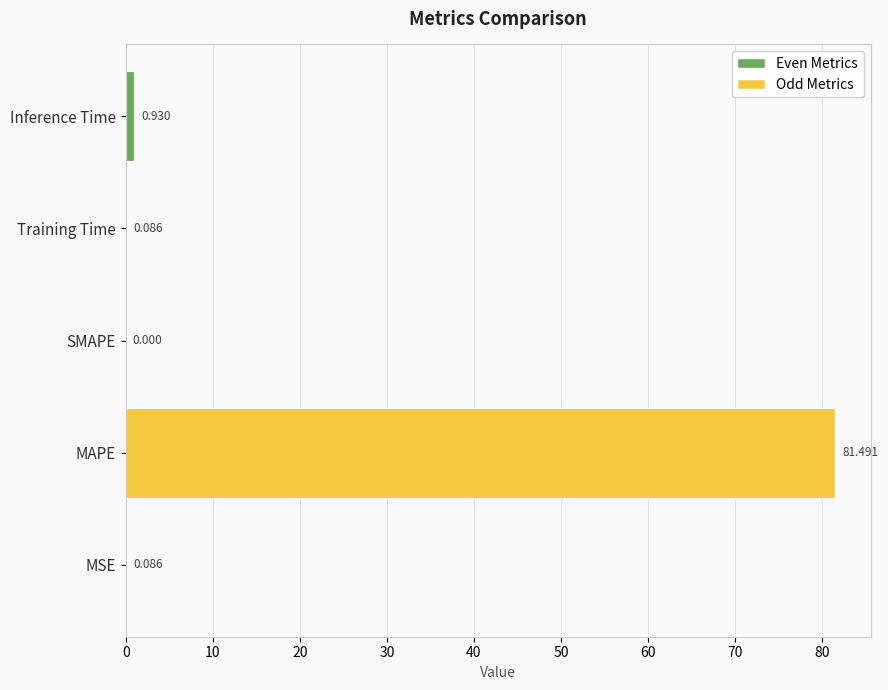

Between MSE and MAPE, which is larger?

MAPE